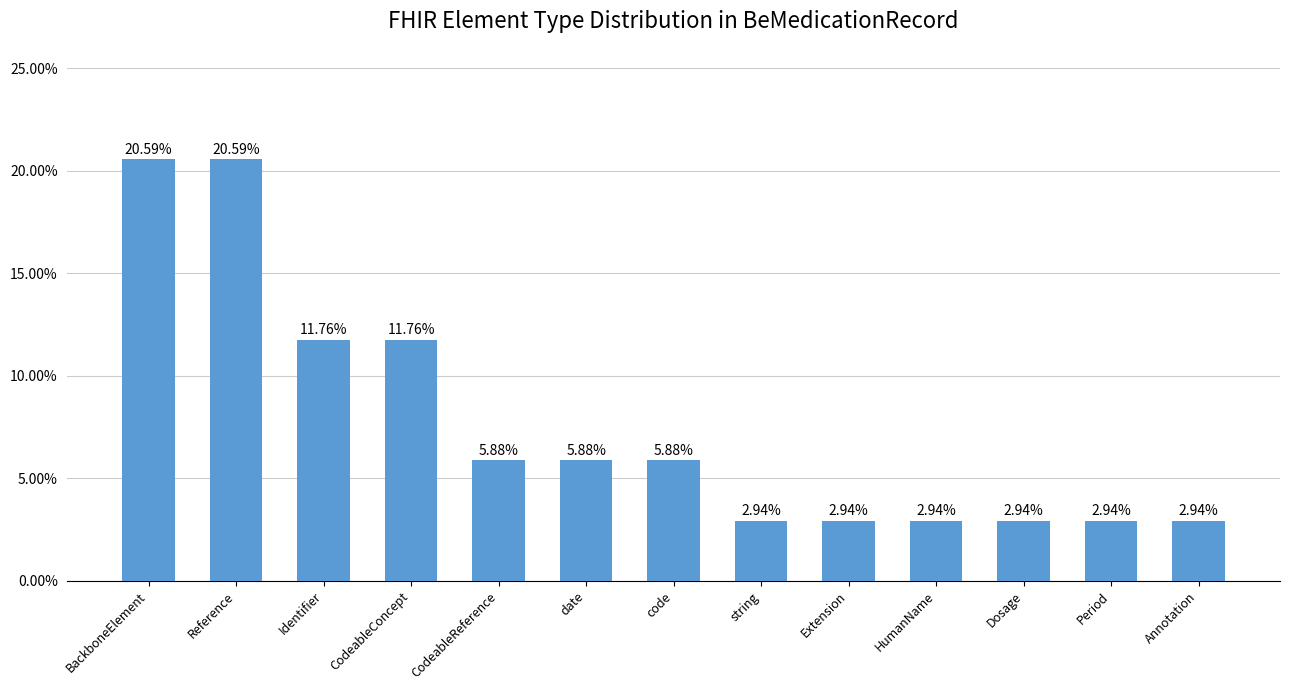

Reading left to right, what are all the values shown in this chart?

BackboneElement=0.2	Reference=0.2	Identifier=0.1	CodeableConcept=0.1	CodeableReference=0.1	date=0.1	code=0.1	string=0.0	Extension=0.0	HumanName=0.0	Dosage=0.0	Period=0.0	Annotation=0.0